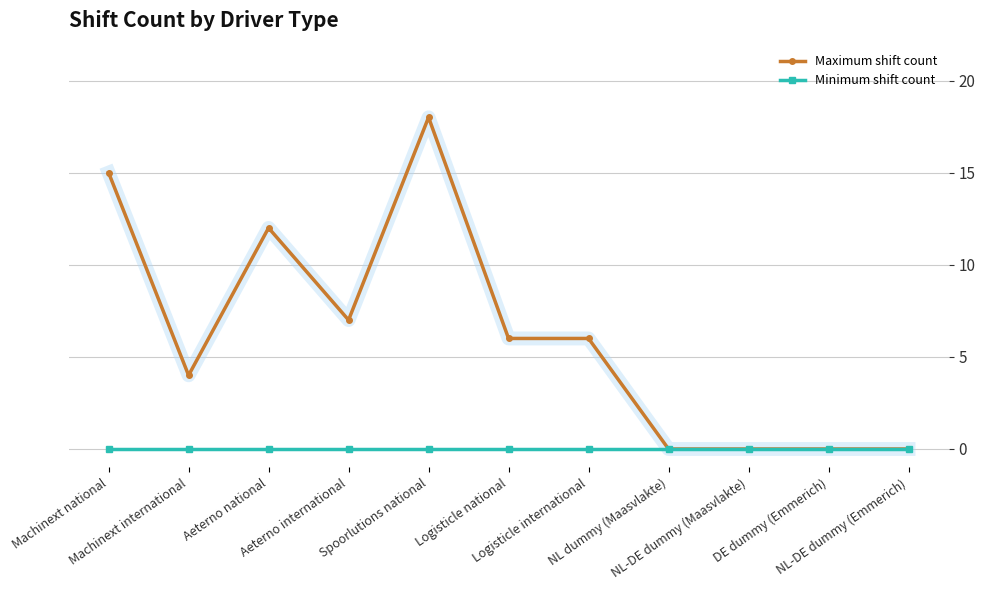

True or false: Maximum shift count has more than 1 interior local peaks.

True